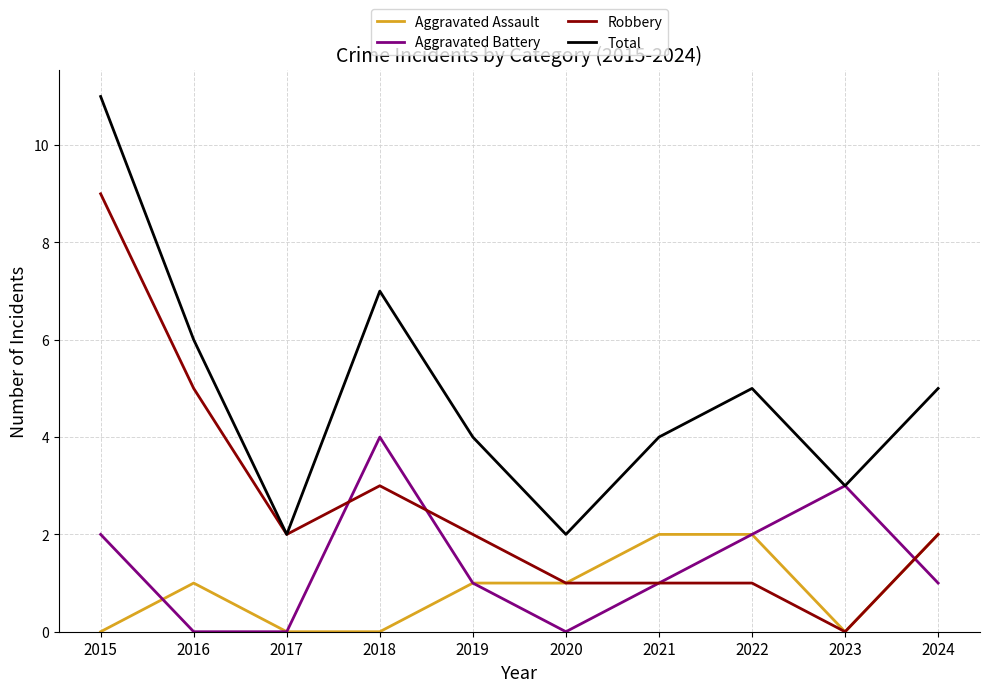

What is the difference between the highest and lowest values at 2022?

4